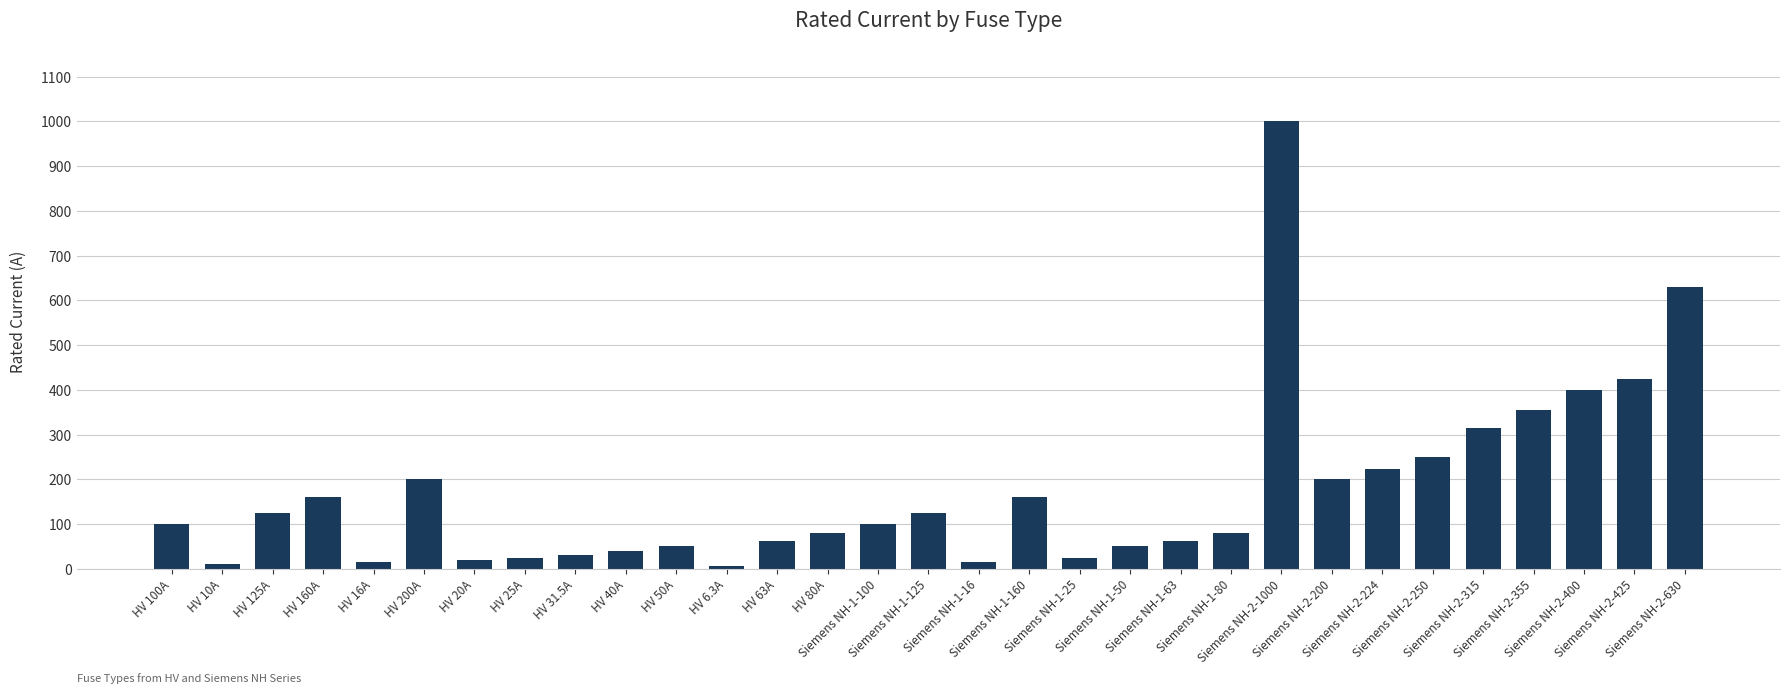

What is the label of the 26th bar from the right?

HV 200A